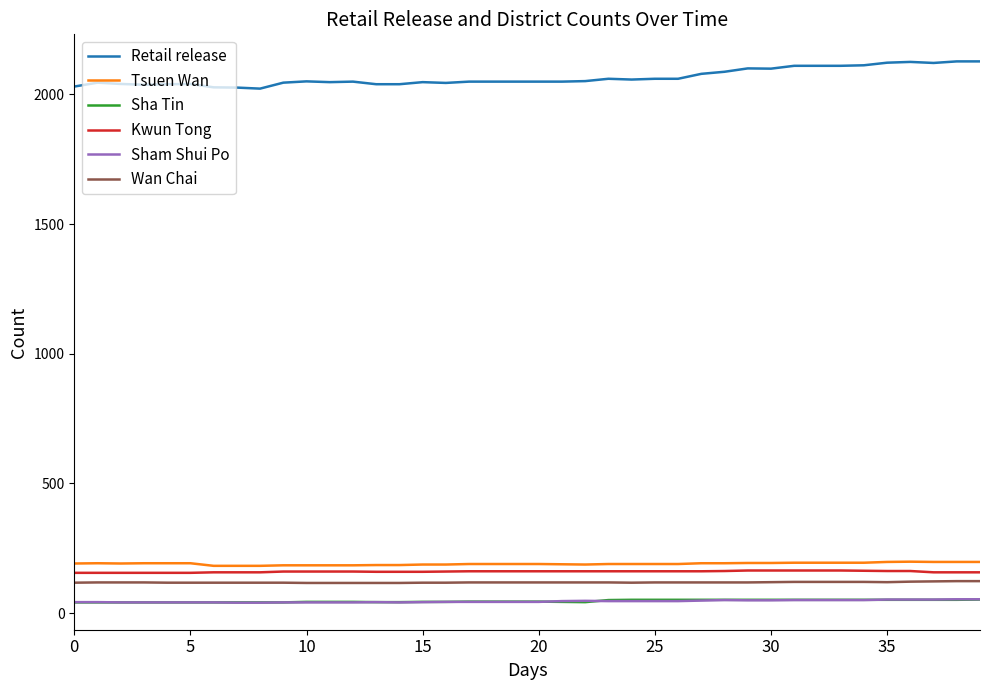

Which series has the largest total across all categories?

Retail release